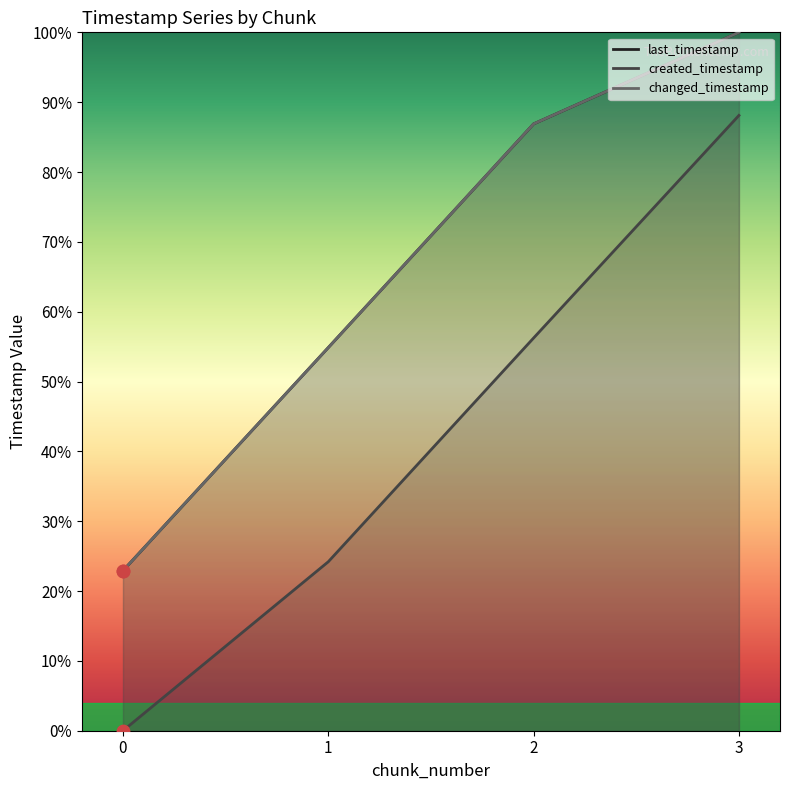

At which category is the sum across all series the highest?

3